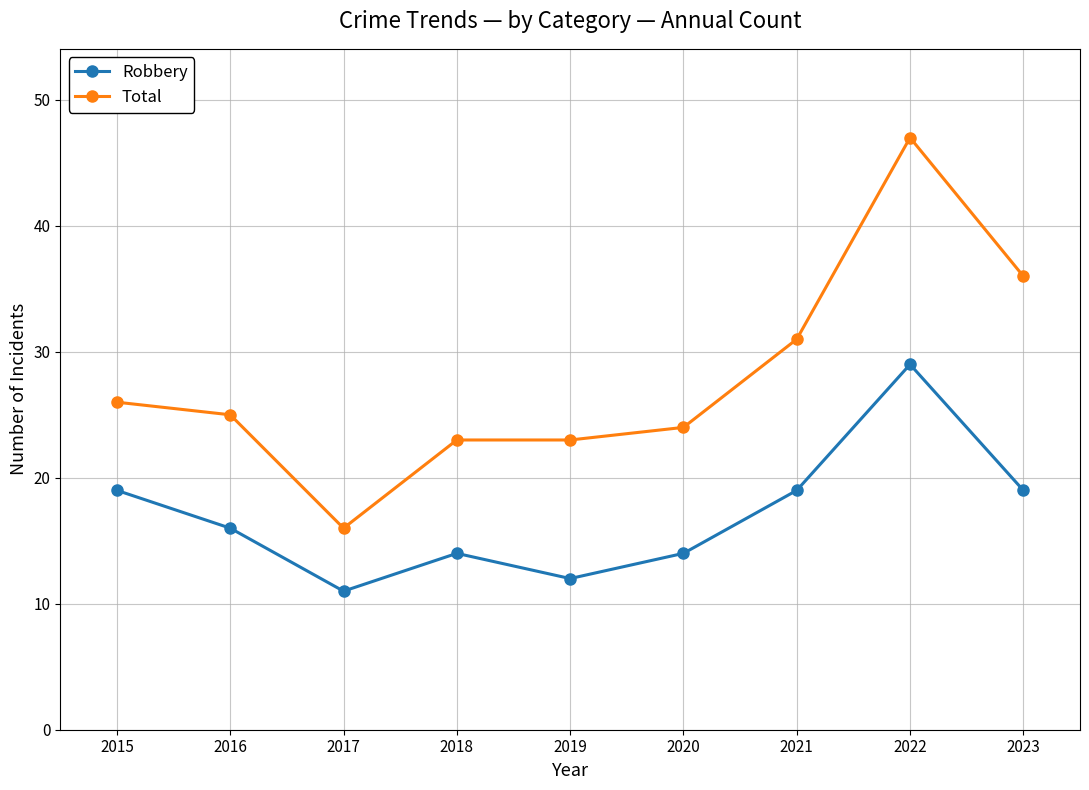

At 2023, list the series in order from smallest to largest.

Robbery, Total